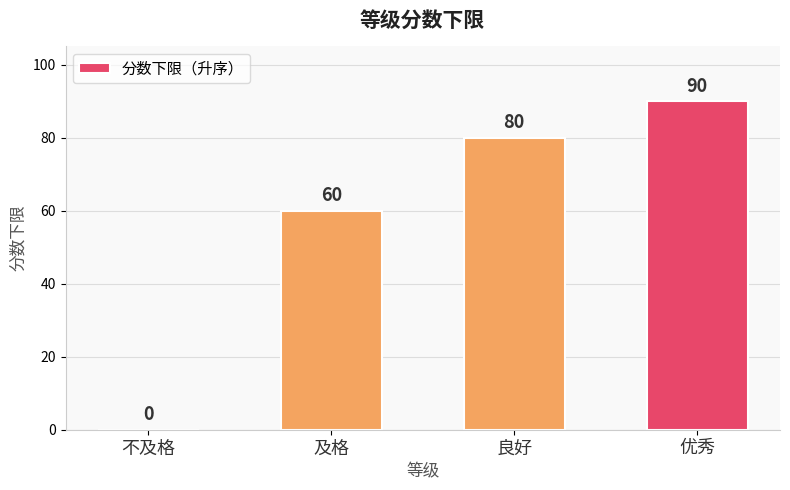

What is the change in value from 及格 to 优秀?

+30